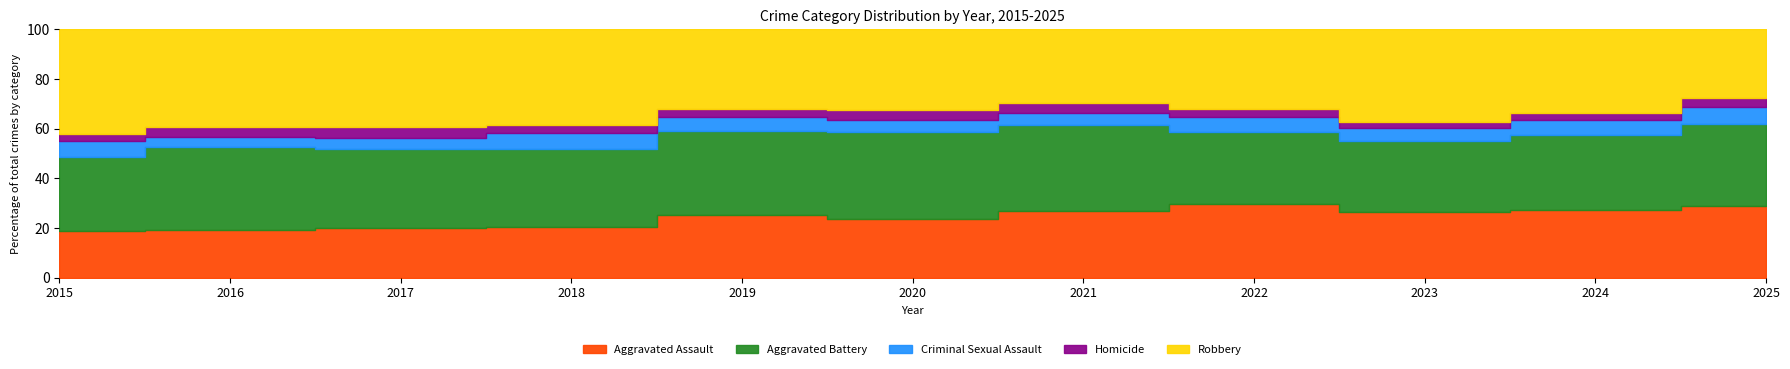

Which series changed the most between 2016 and 2019?

Robbery